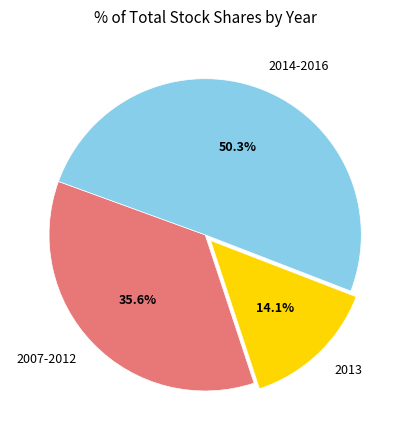

What is the smallest slice in the pie chart?

2013